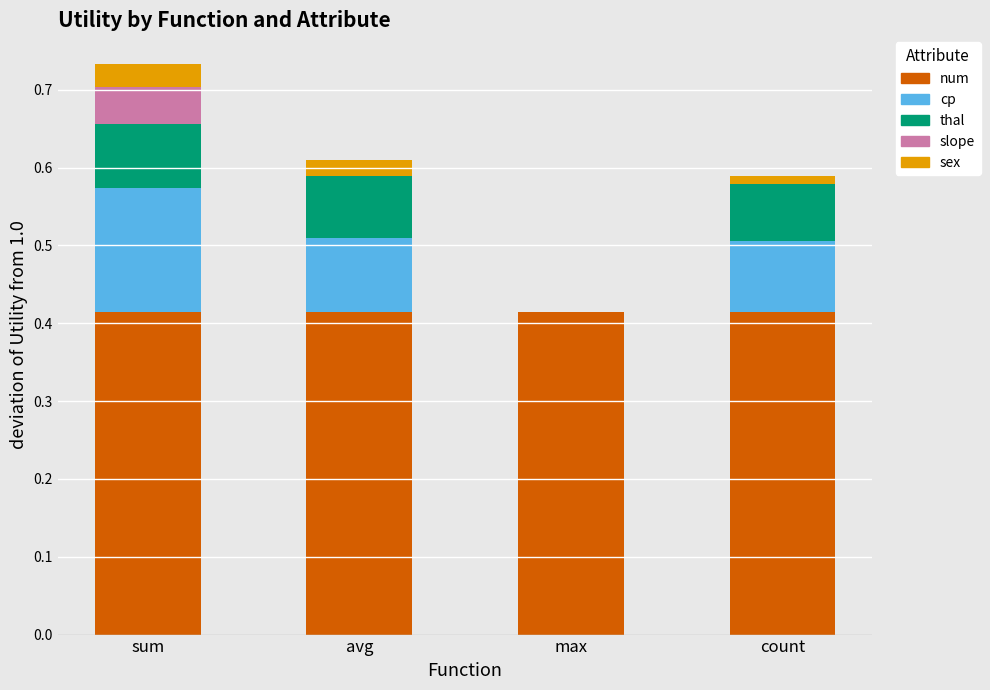

The num series shows 0.7 at max. True or false?

False